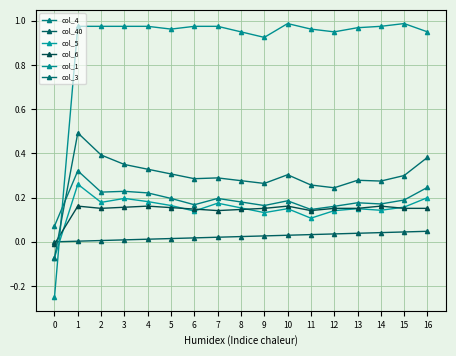

How many data points does each series have?

17